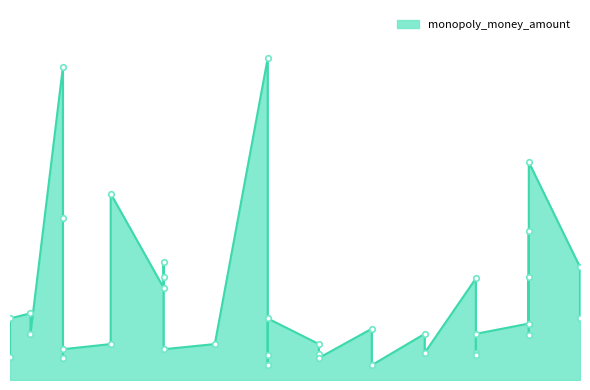

How many series are shown in this chart?

1